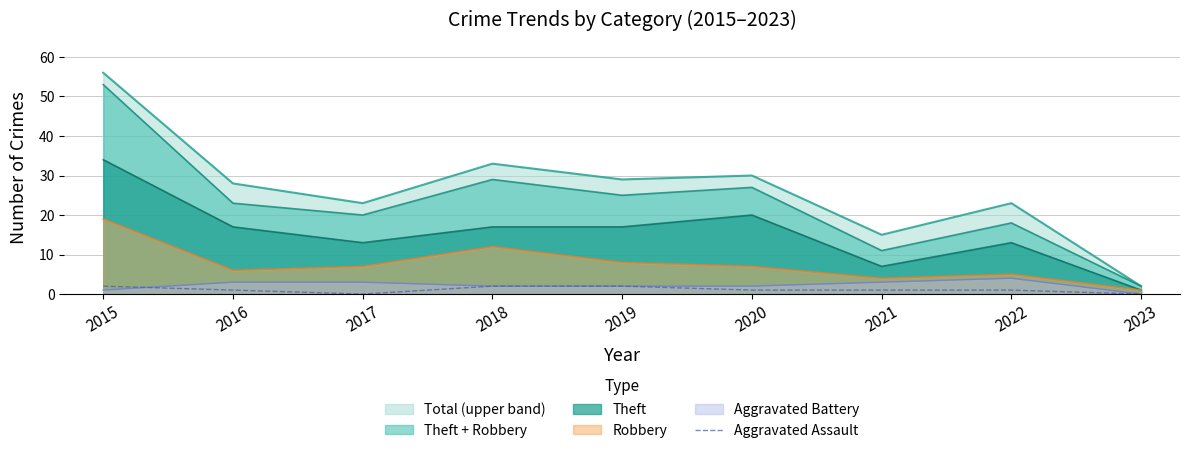

How many data points are above 1?

3